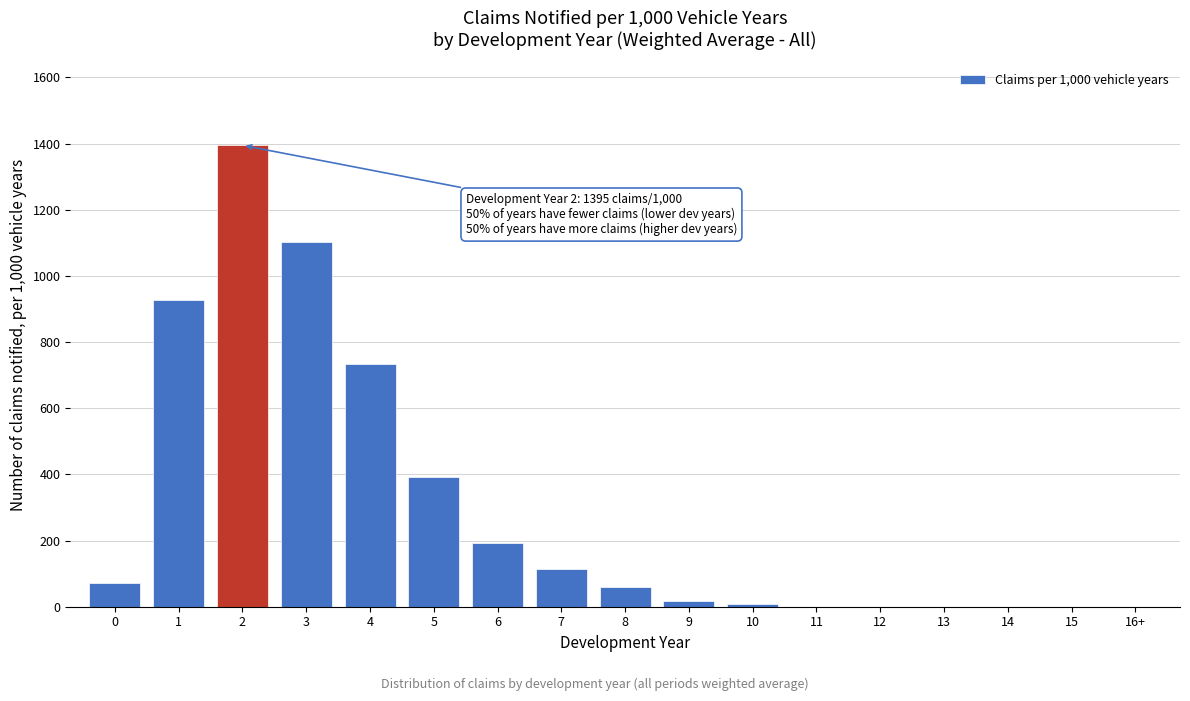

Reading left to right, extract all data points from this chart.

0=72.4	1=927.6	2=1394.9	3=1103.5	4=734.7	5=391.5	6=191.5	7=115.2	8=60.1	9=17.9	10=7.9	11=0.0	12=0.0	13=0.0	14=0.0	15=0.0	16+=0.0